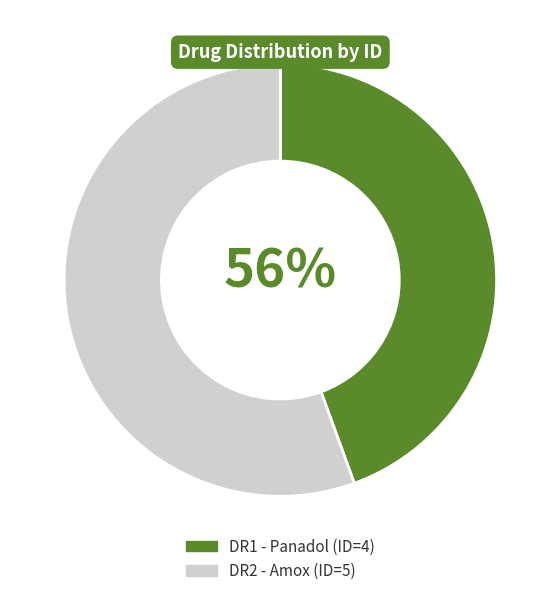

True or false: DR1 - Panadol accounts for 31% of the total.

False